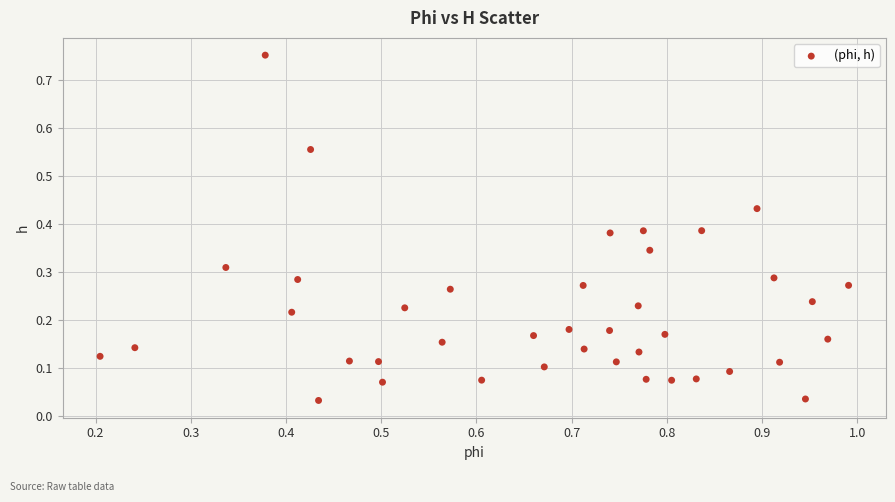

What is the range of Y values (max minus min)?

0.7